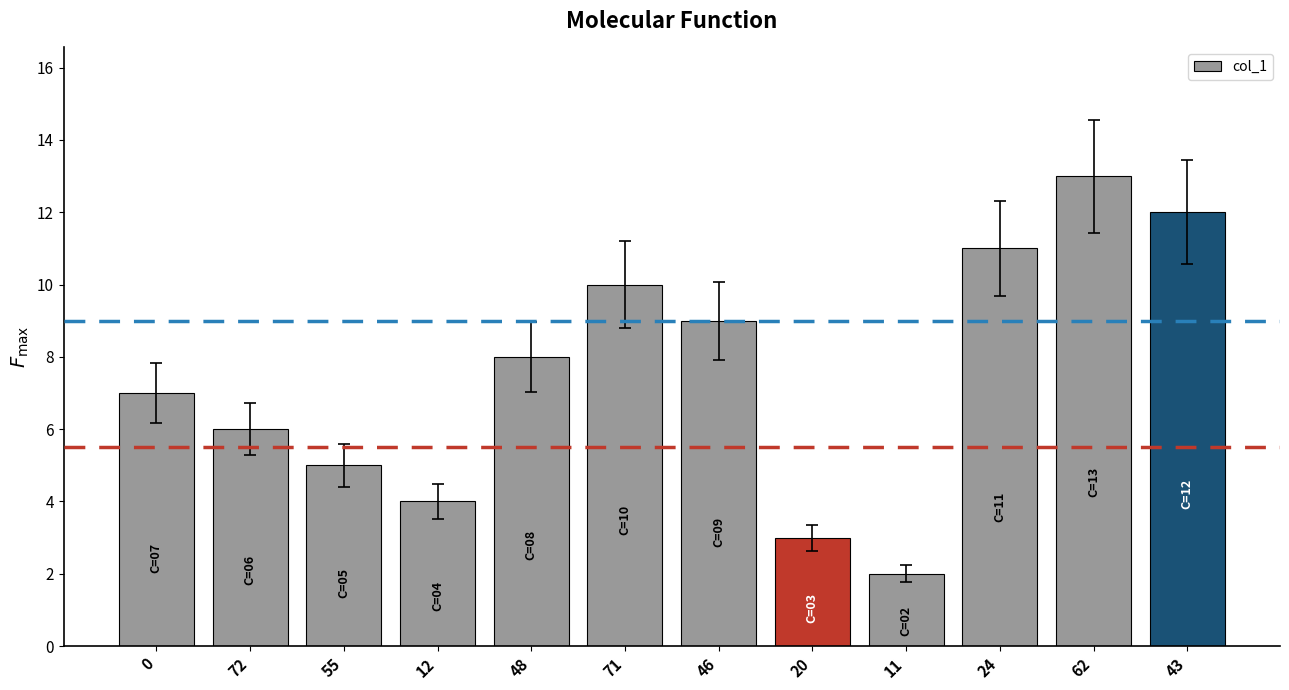

What is the change in value from 48 to 24?

+3